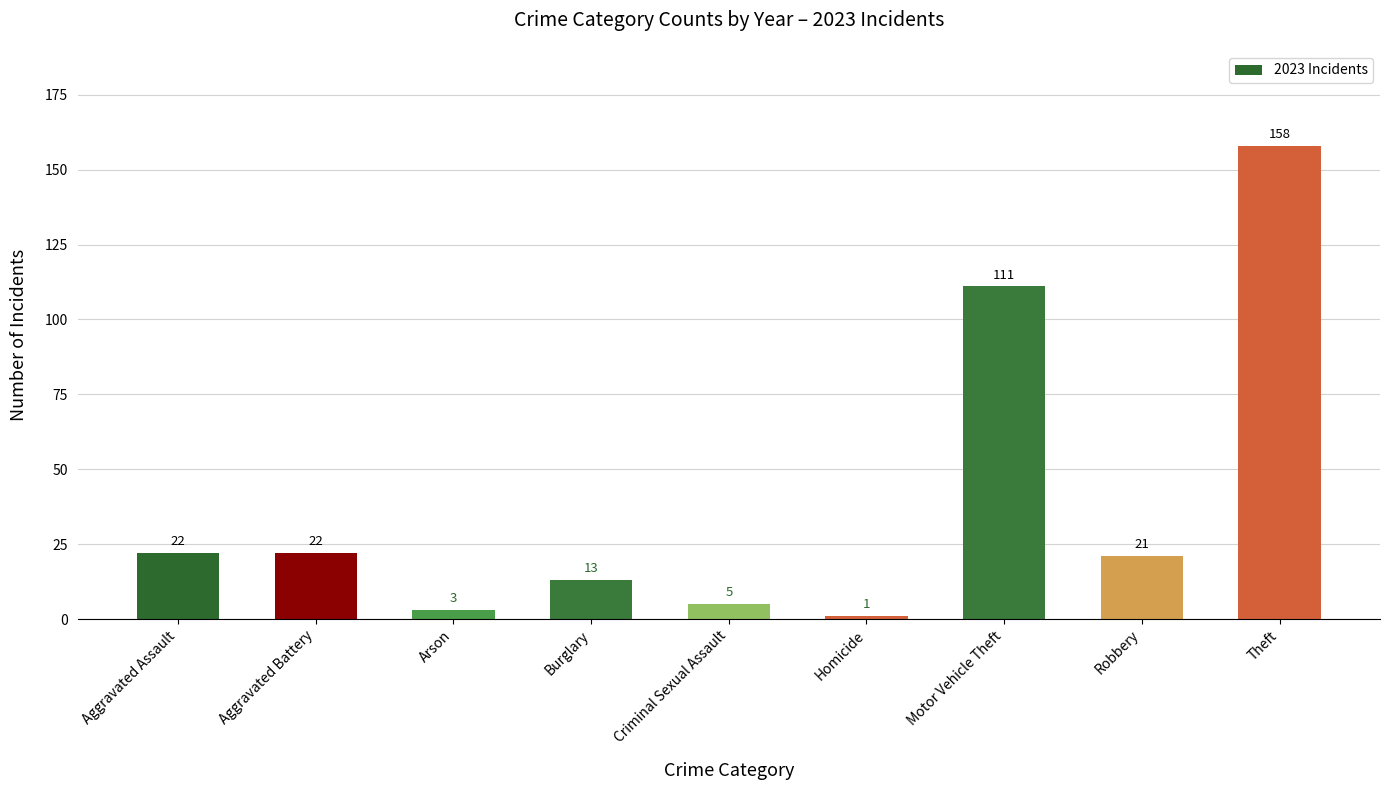

Reading right to left, transcribe all the data shown in this chart.

158	21	111	1	5	13	3	22	22